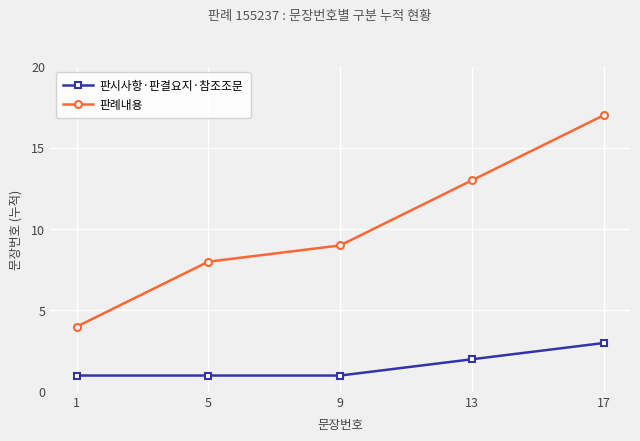

At which label is 판례내용 closest to 10?

9